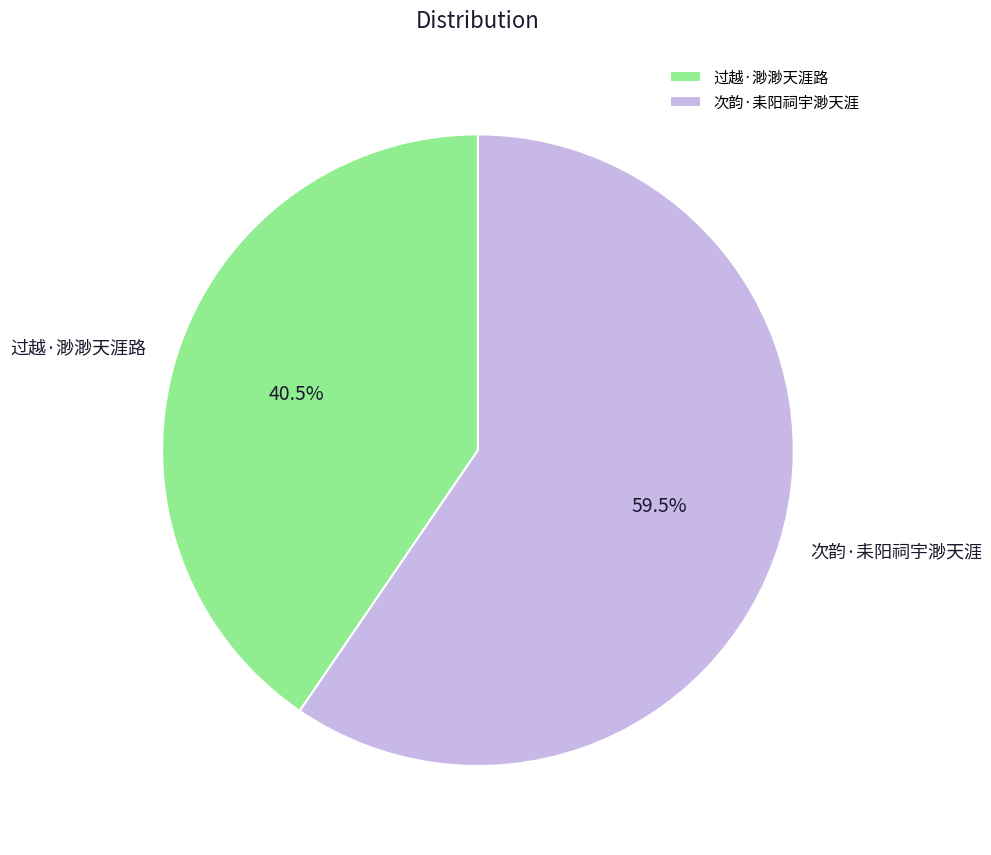

To the nearest percent, what is the combined percentage of 过越·渺渺天涯路 and 次韵·耒阳祠宇渺天涯?

100%